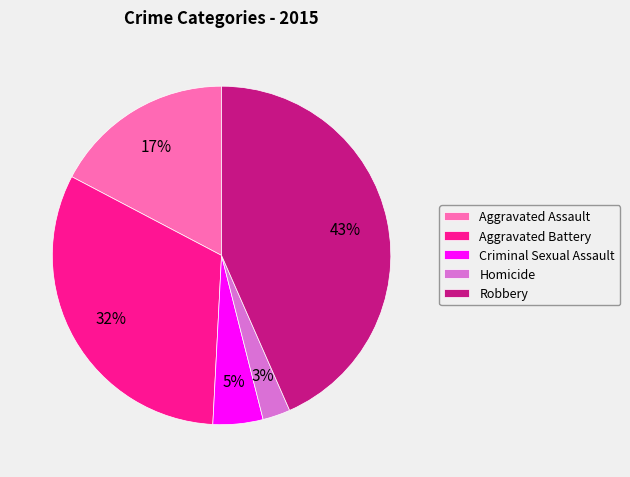

Which slice is the largest?

Robbery